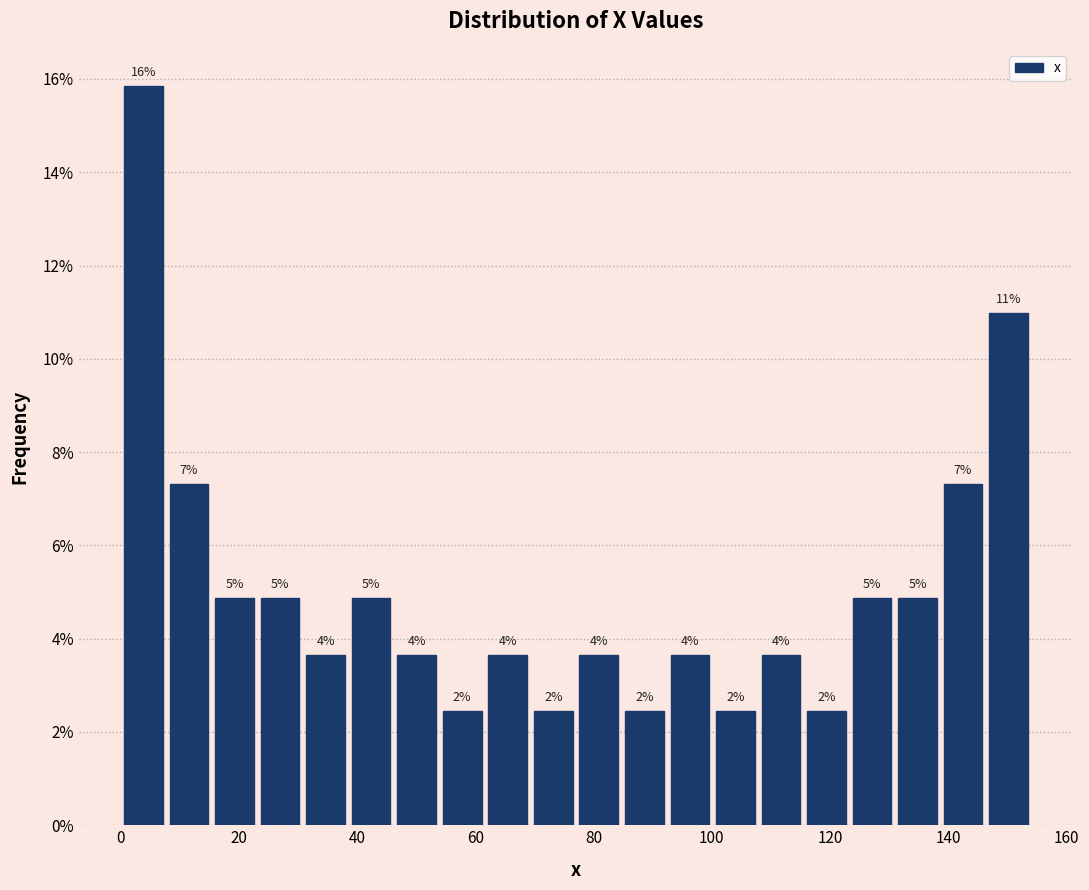

Around what value on the x-axis is the tallest bar? Give the approximate position of its centre, as read against the axis.

4